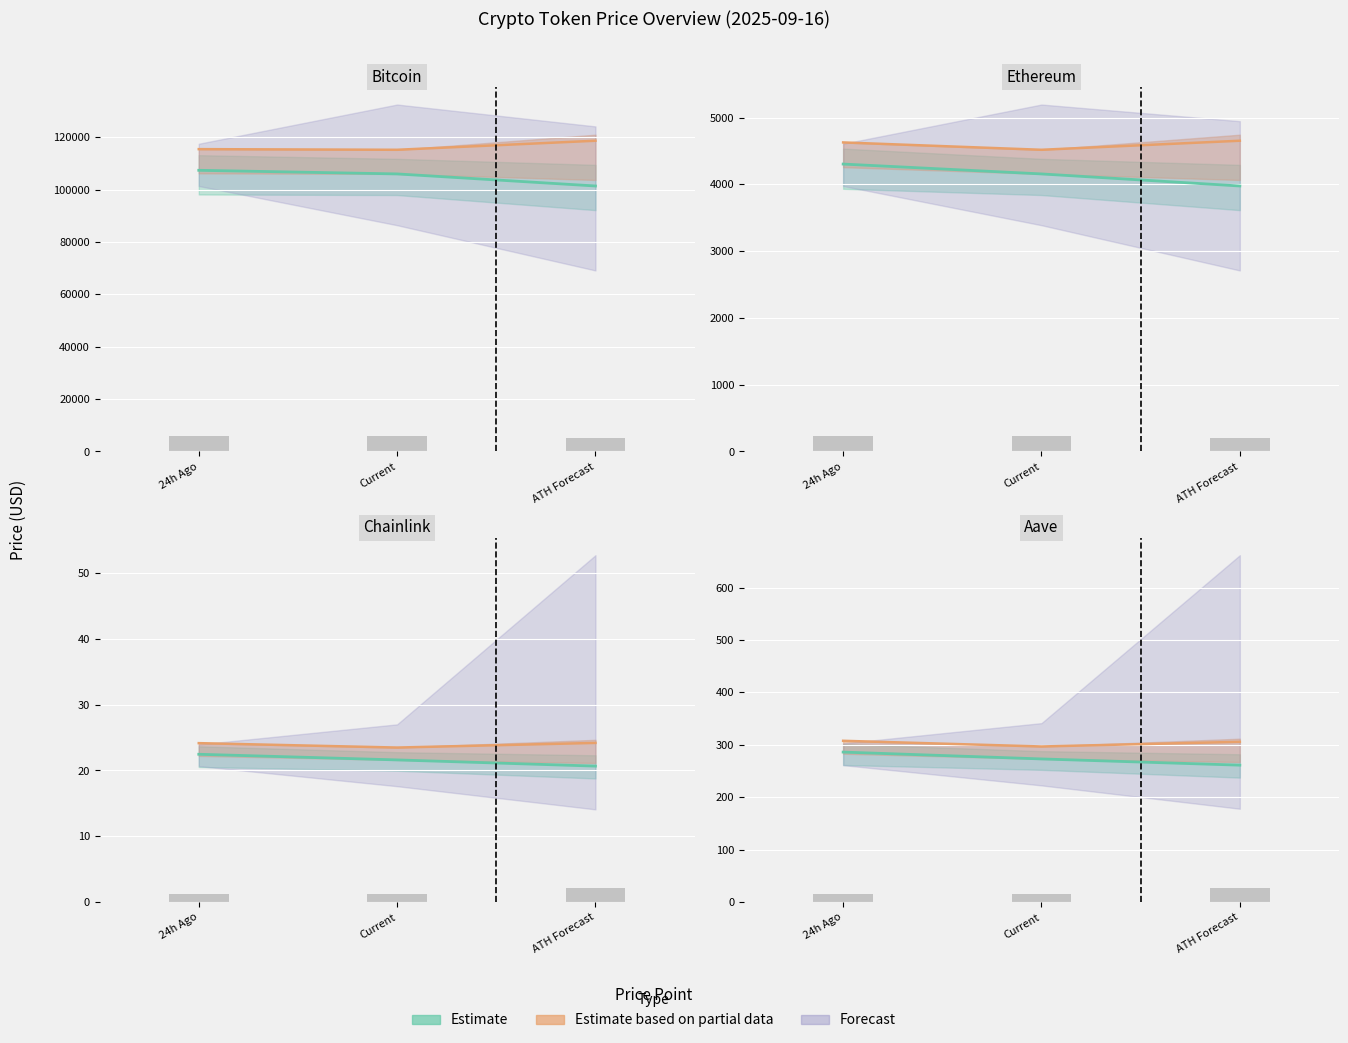

Where does the Estimate line series first go above 273?

24h Ago